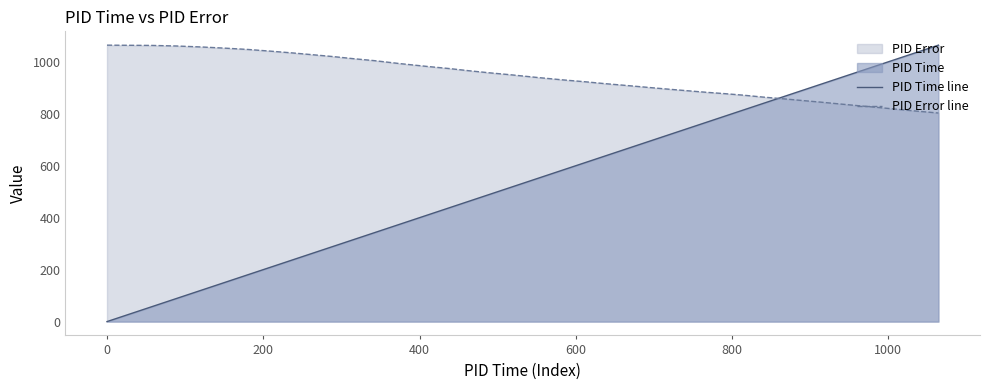

True or false: PID Error line has more than 1 points higher than both neighbors.

False